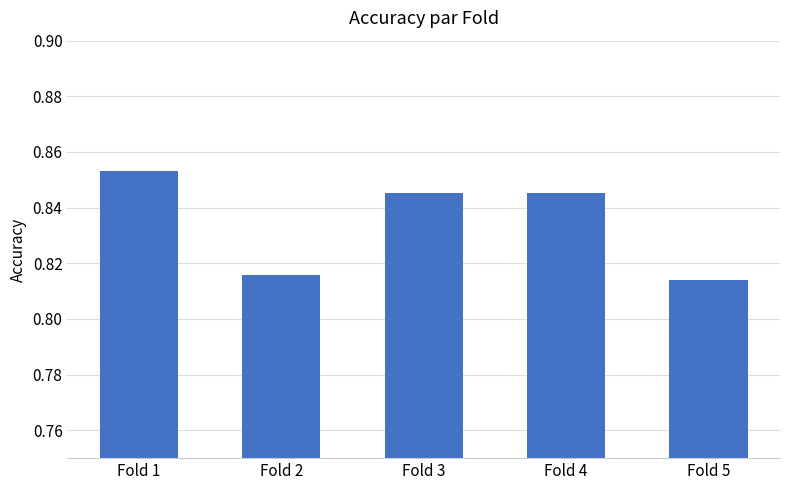

What is the sum of all values?

4.2